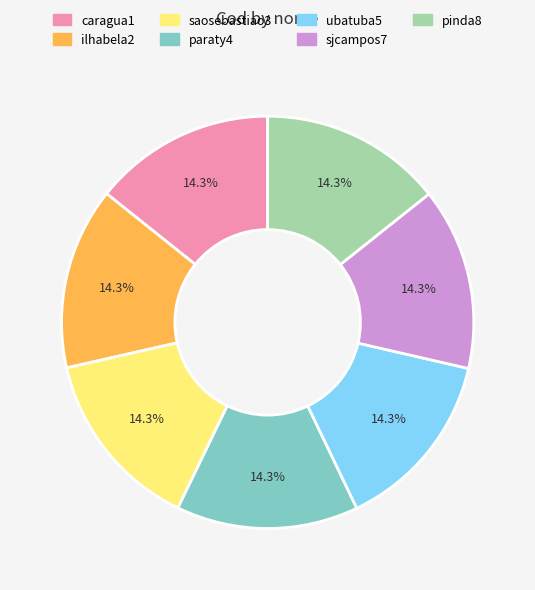

What is the total percentage of caragua1 and ubatuba5?

28.6%